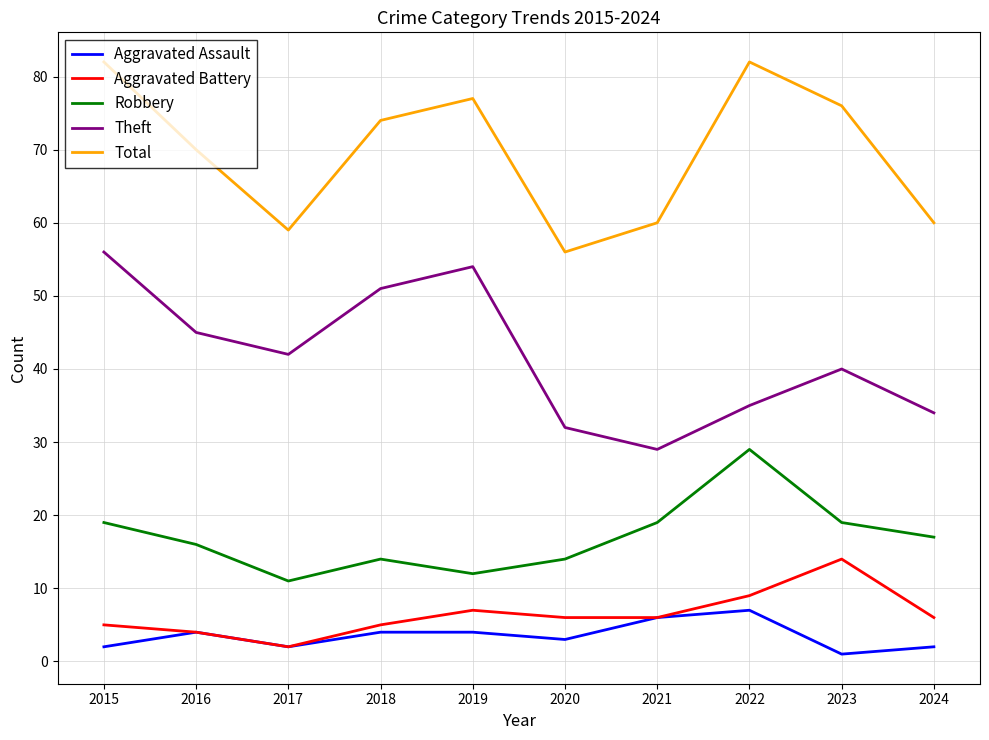

At which category does Theft reach its first local valley?

2017